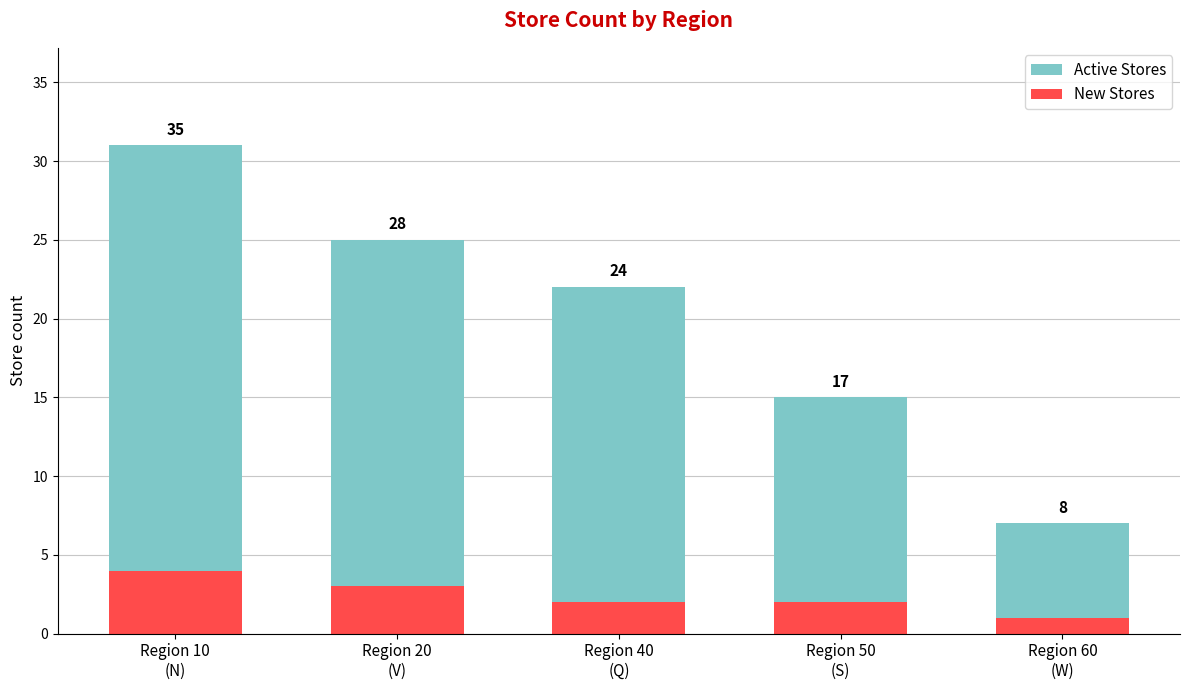

At Region 20
(V), list the series in order from largest to smallest.

Active Stores, New Stores